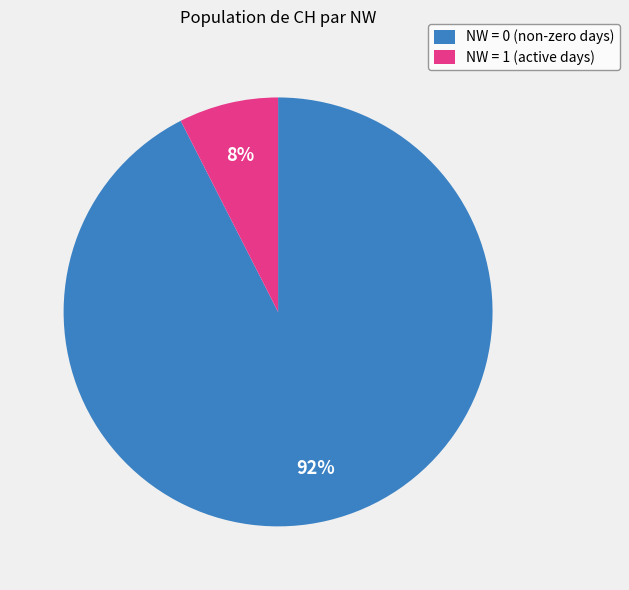

Does any single category account for the majority?

Yes